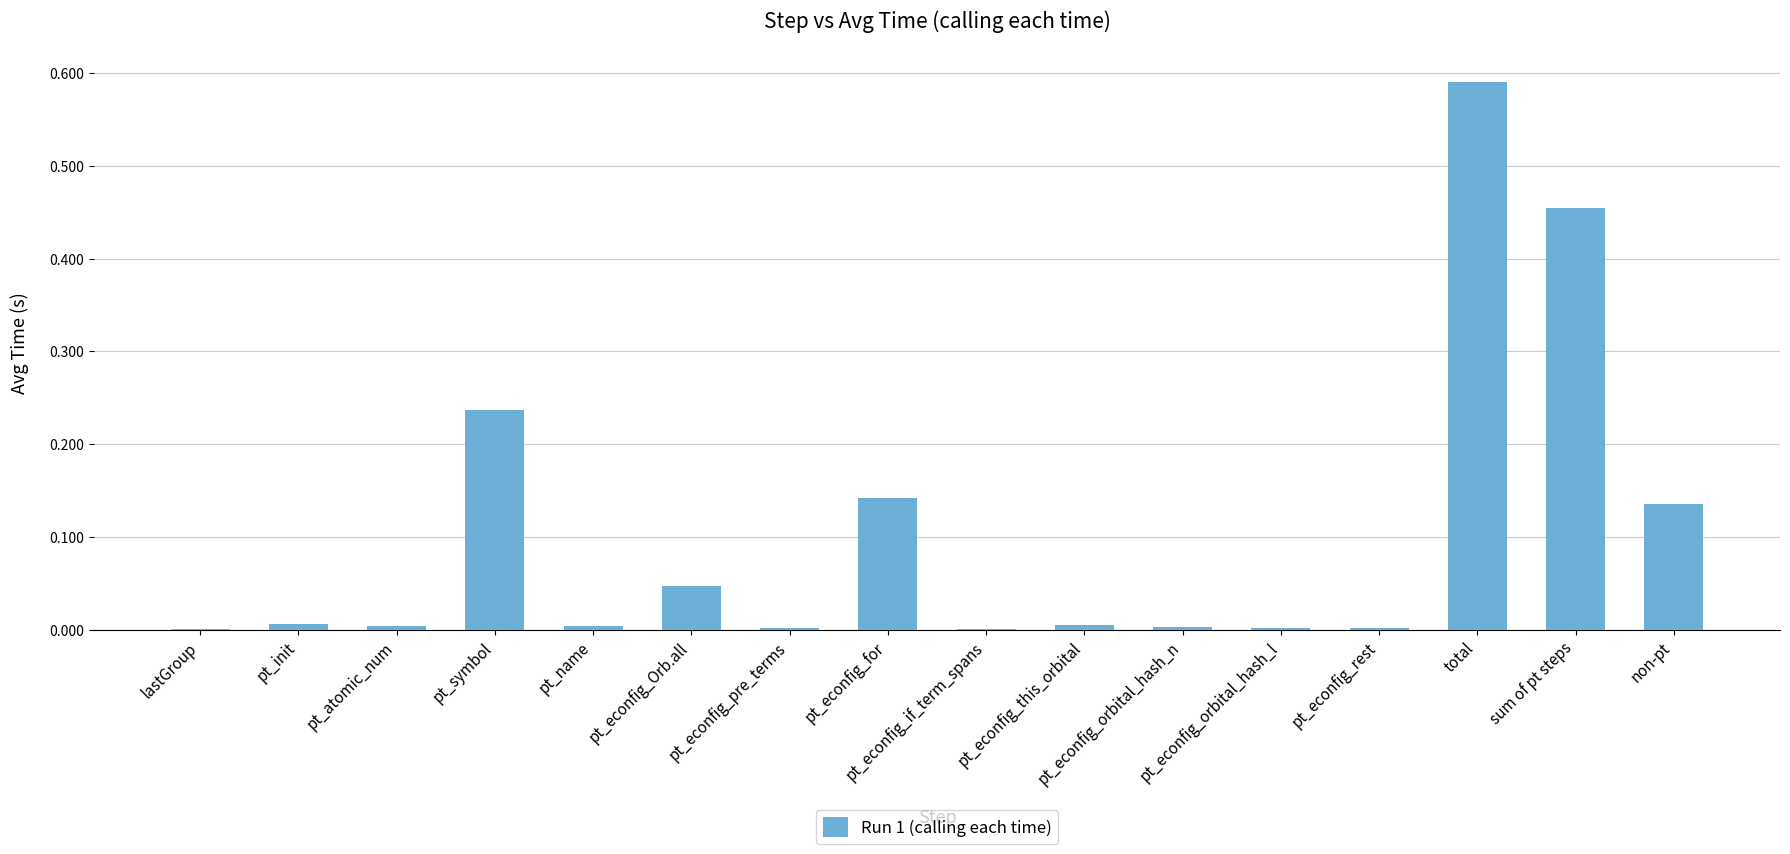

What is the sum of all values?

1.6